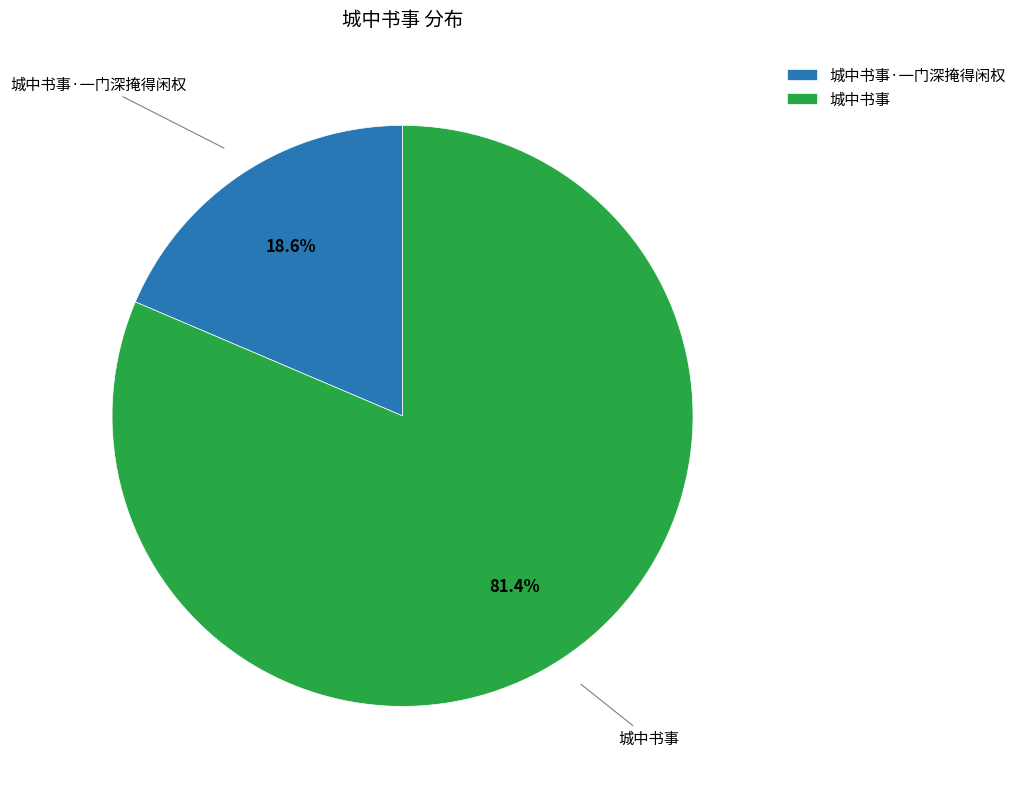

What percentage do 城中书事 and 城中书事·一门深掩得闲权 together represent?

100.0%